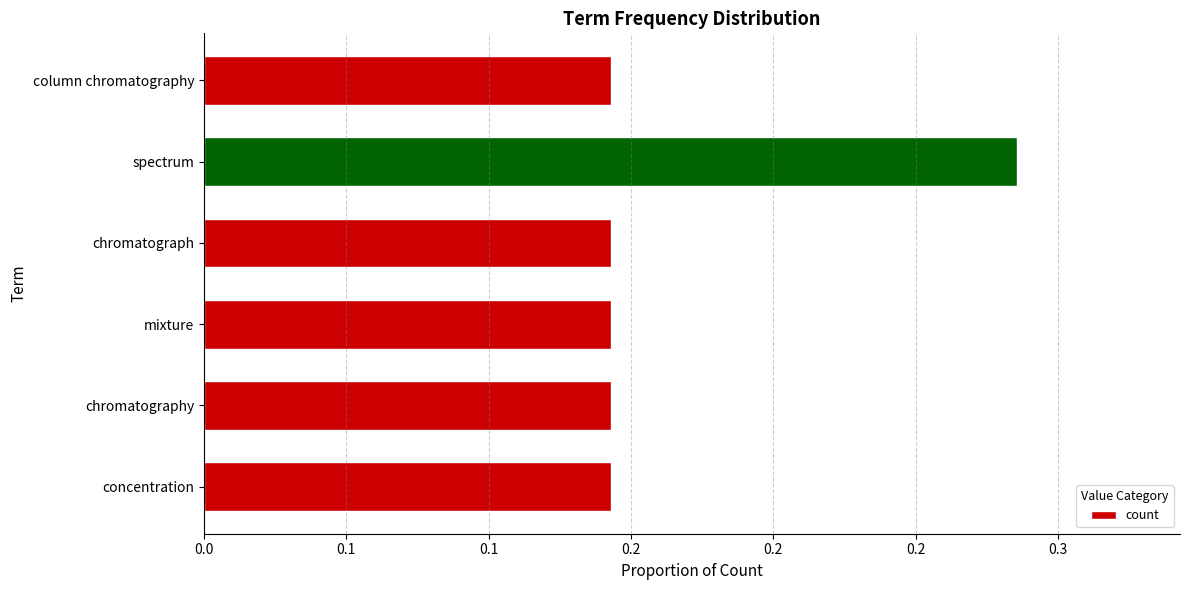

How many values are between 0 and 1?

6